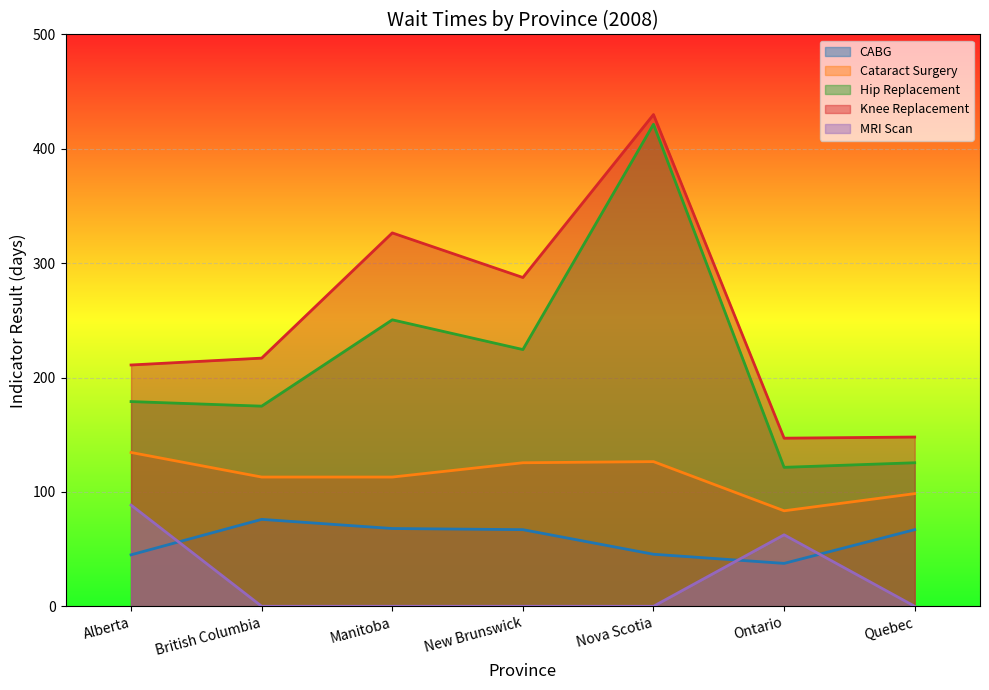

Between Alberta and Manitoba, which series saw the biggest shift?

Knee Replacement